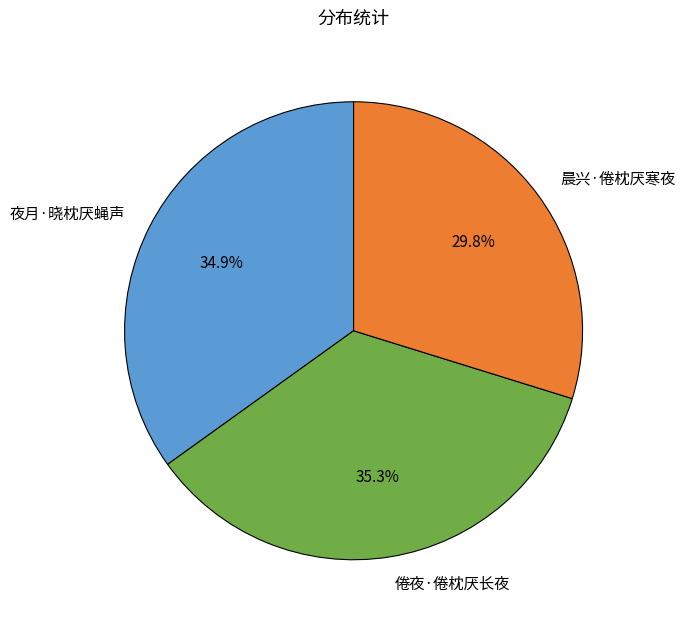

To the nearest percent, what percentage of the pie is 晨兴·倦枕厌寒夜?

30%